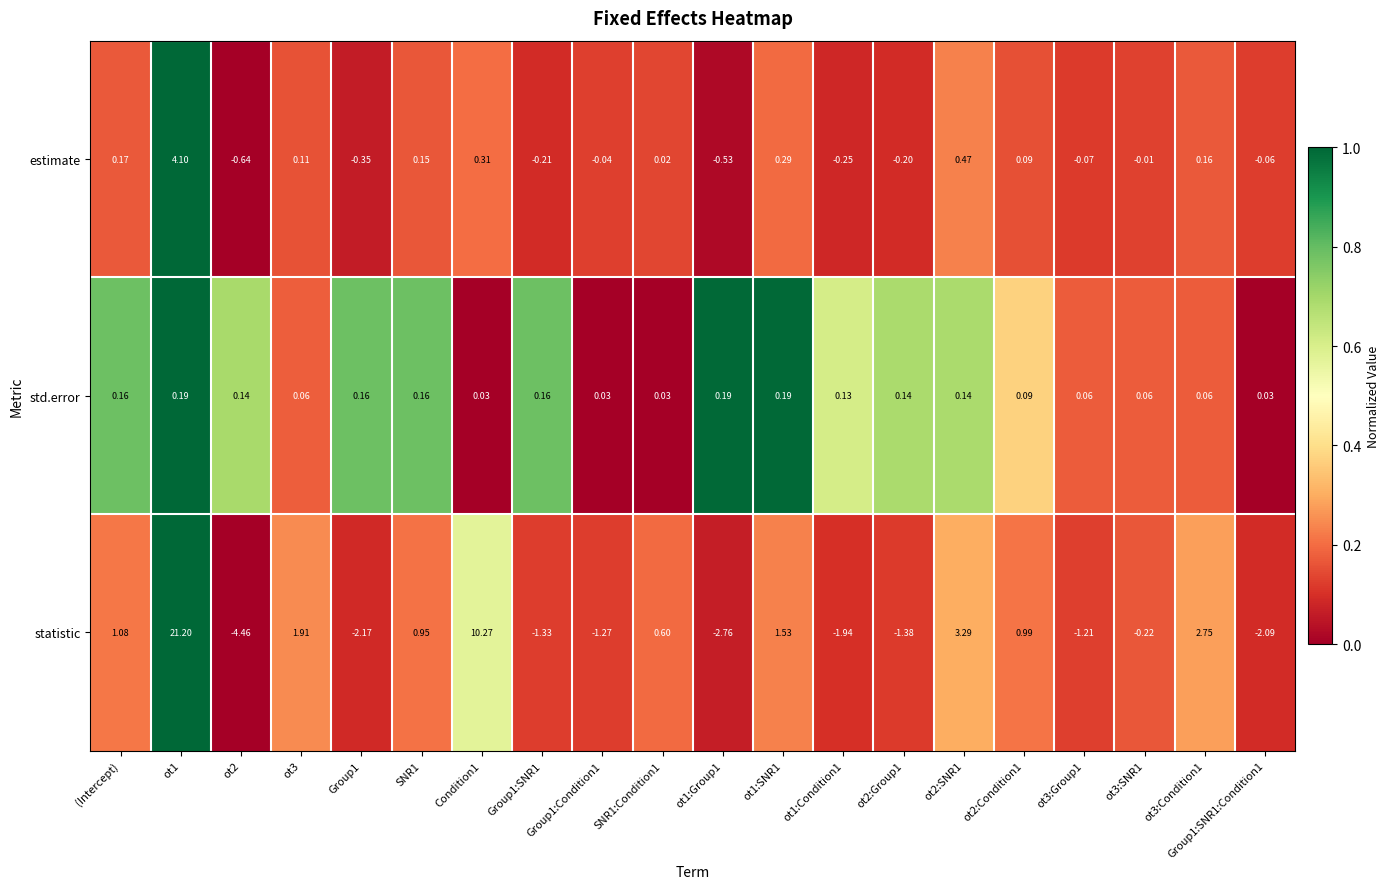

Which series has the largest total across all categories?

statistic